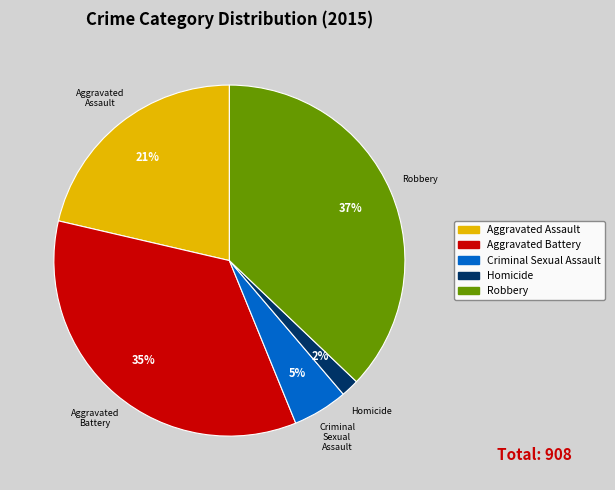

Combined, do Aggravated Battery and Criminal Sexual Assault account for over 50%?

No